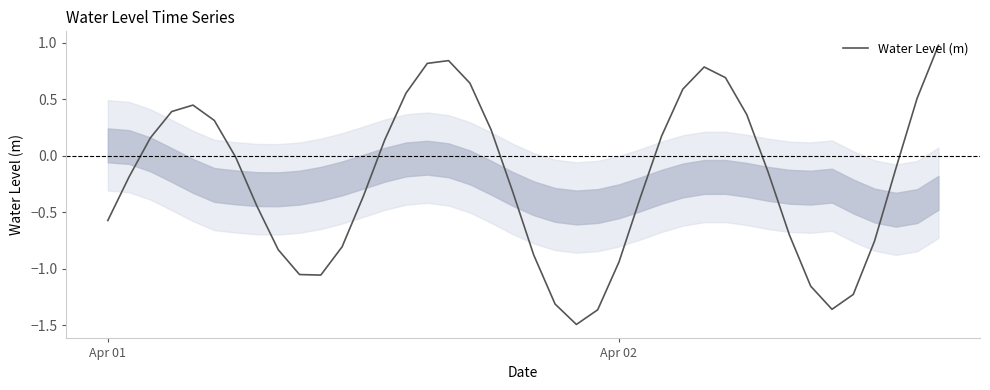

What is the difference between the maximum and minimum values?

2.5